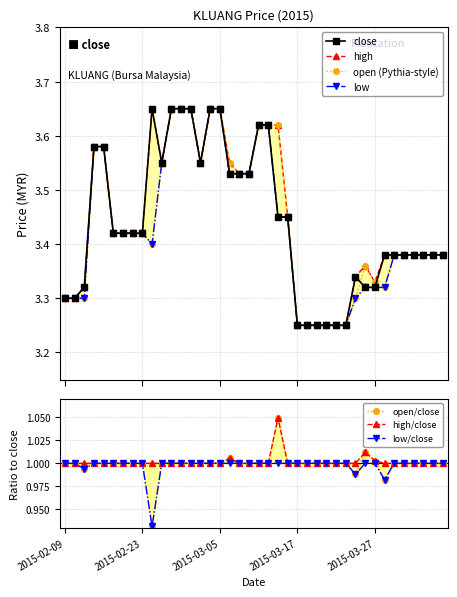

Is it true that high equals 1.7 at 2015-03-23?

False